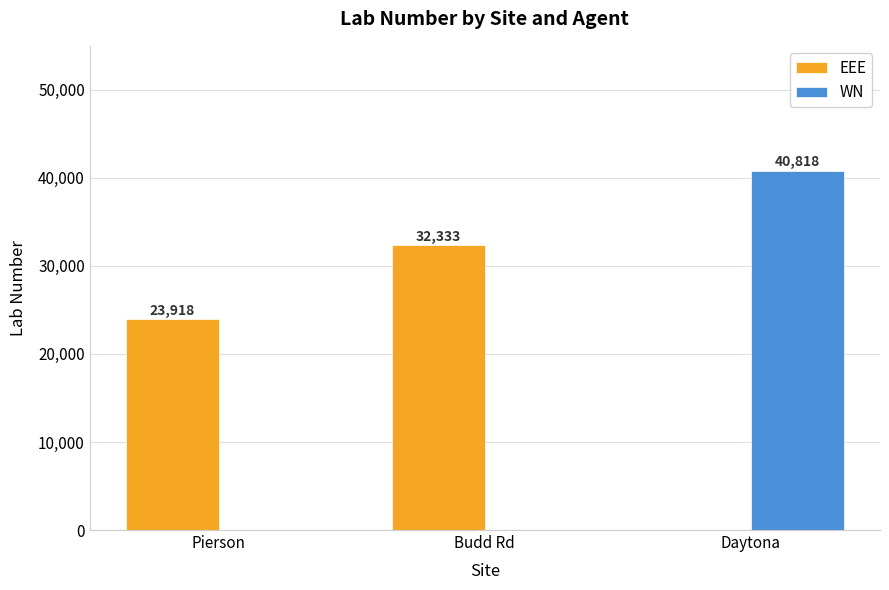

At which category is the sum across all series the highest?

Daytona